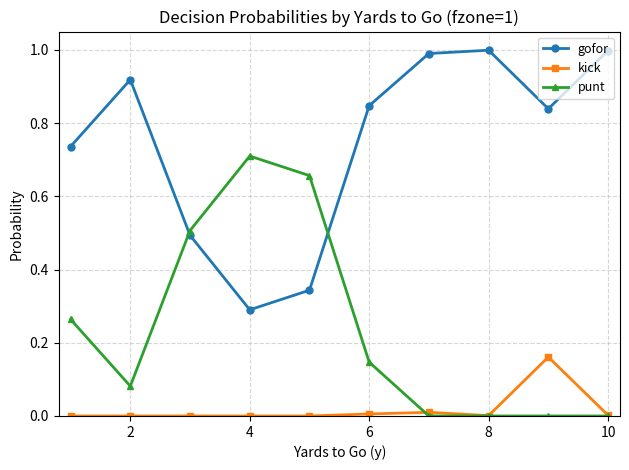

List the series in order of their overall mean, lowest first.

kick, punt, gofor